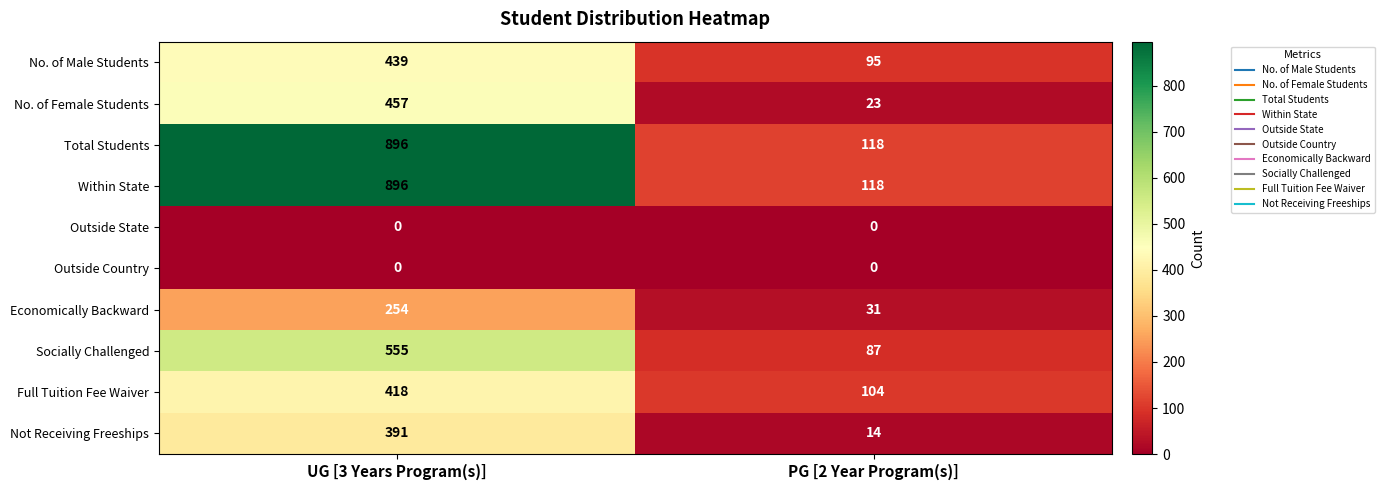

The value of Total Students at PG [2 Year Program(s)] is 26. True or false?

False